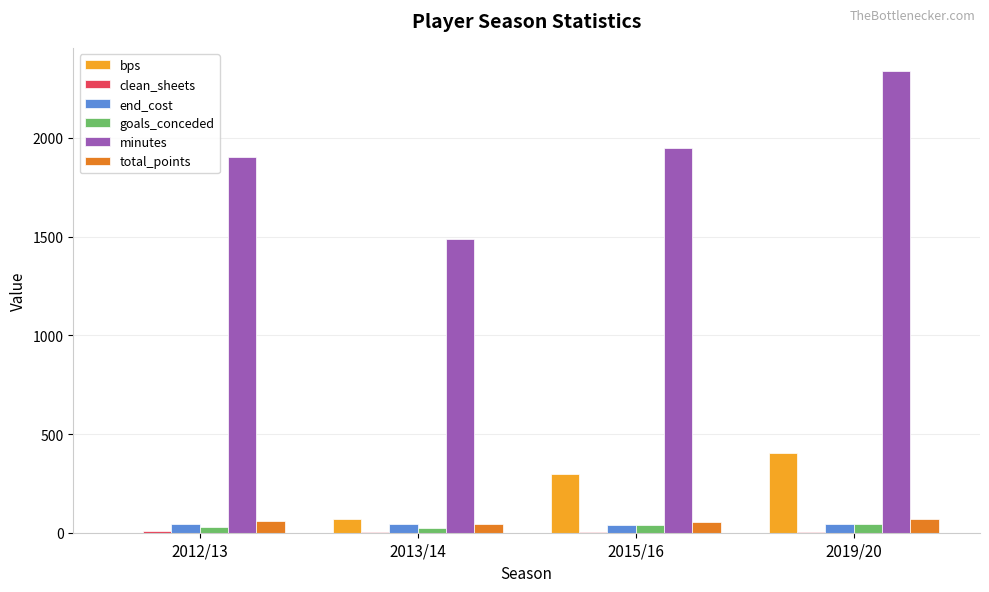

At which category is the sum across all series the highest?

2019/20